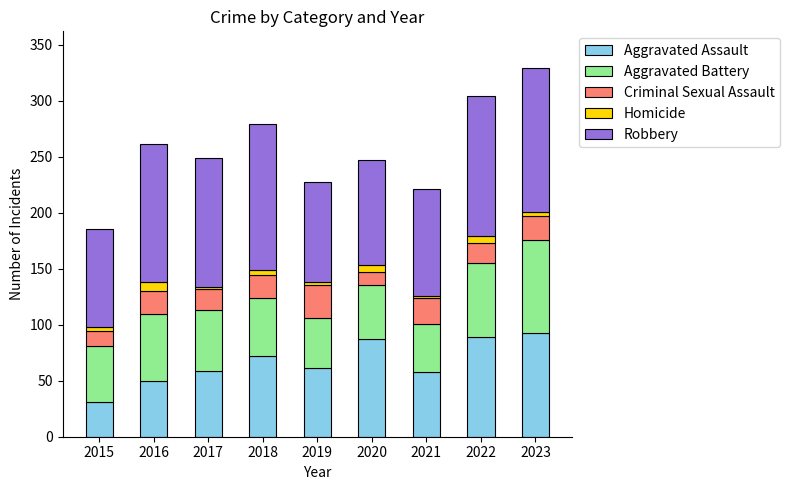

What is the sum of all Aggravated Assault values?

600